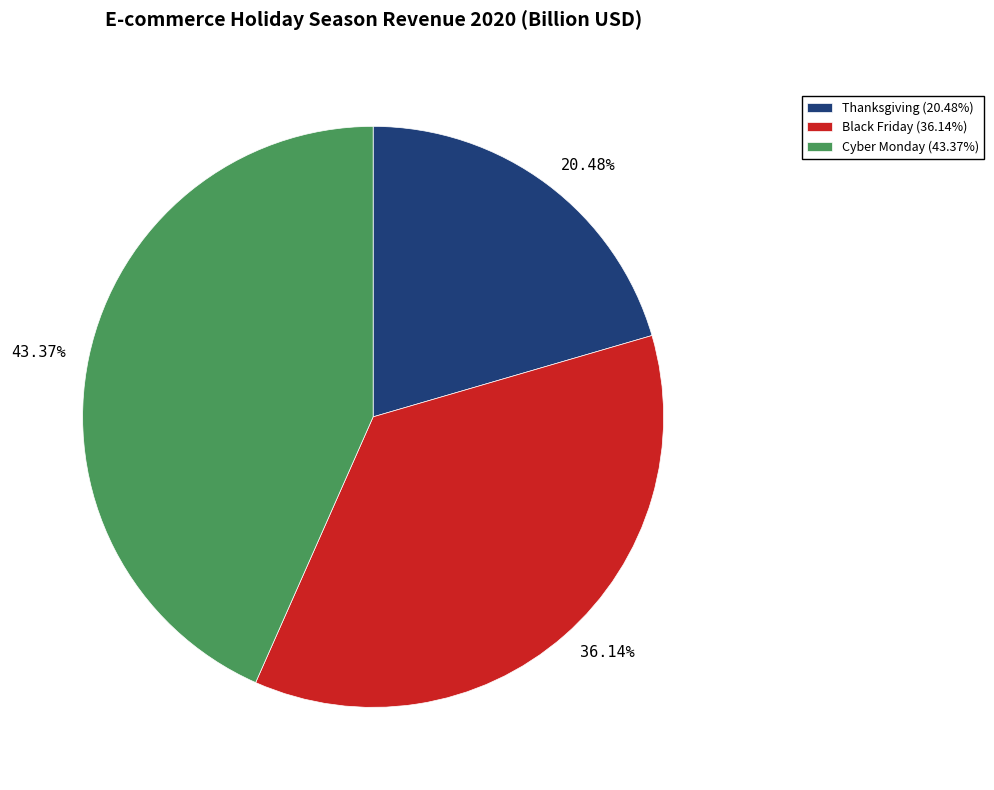

Which category has the smallest portion of the pie?

Thanksgiving